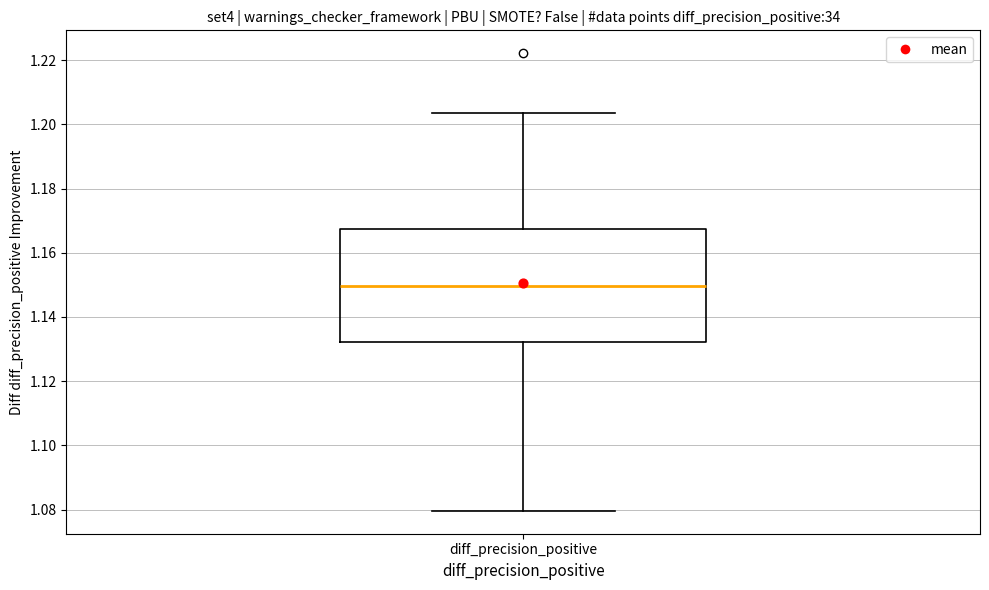

Transcribe this box plot: give where the median line is, the range the box spans, and where the two whiskers end, as read against the y-axis. The values are not printed on the chart, so give them approximately, as read against the axis.

median 1.150, box 1.132 to 1.168, whiskers 1.080 to 1.204